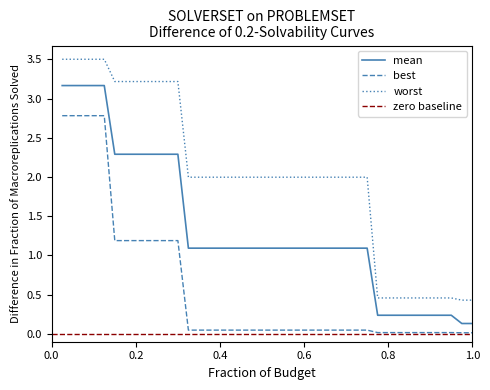

What is the maximum value shown in the chart?

3.5